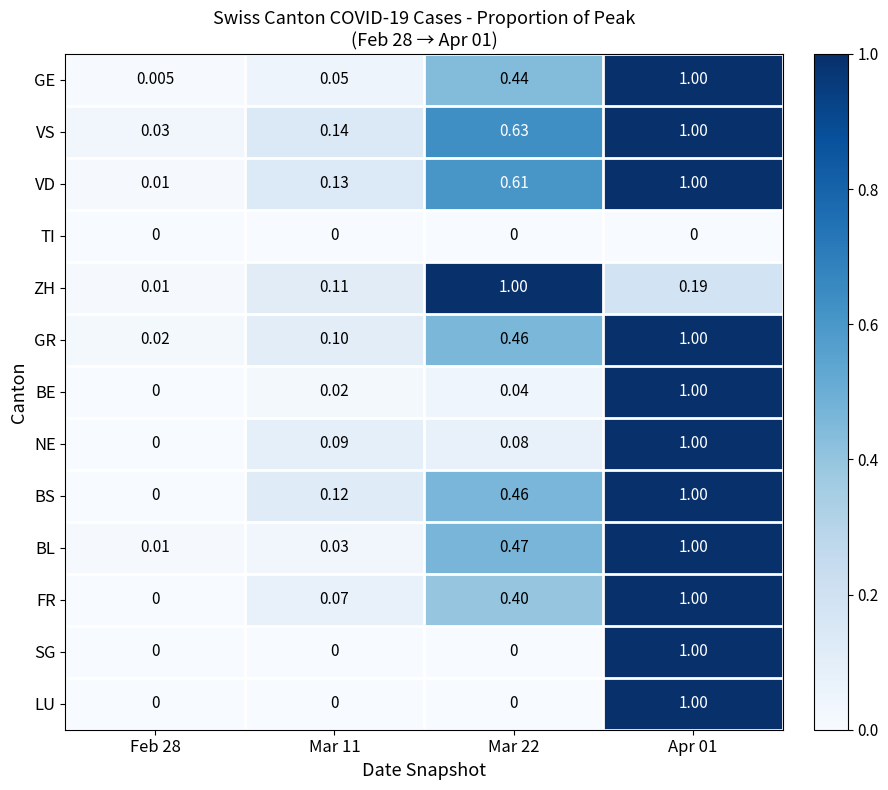

What is the total value across all series at Apr 01?

11.2